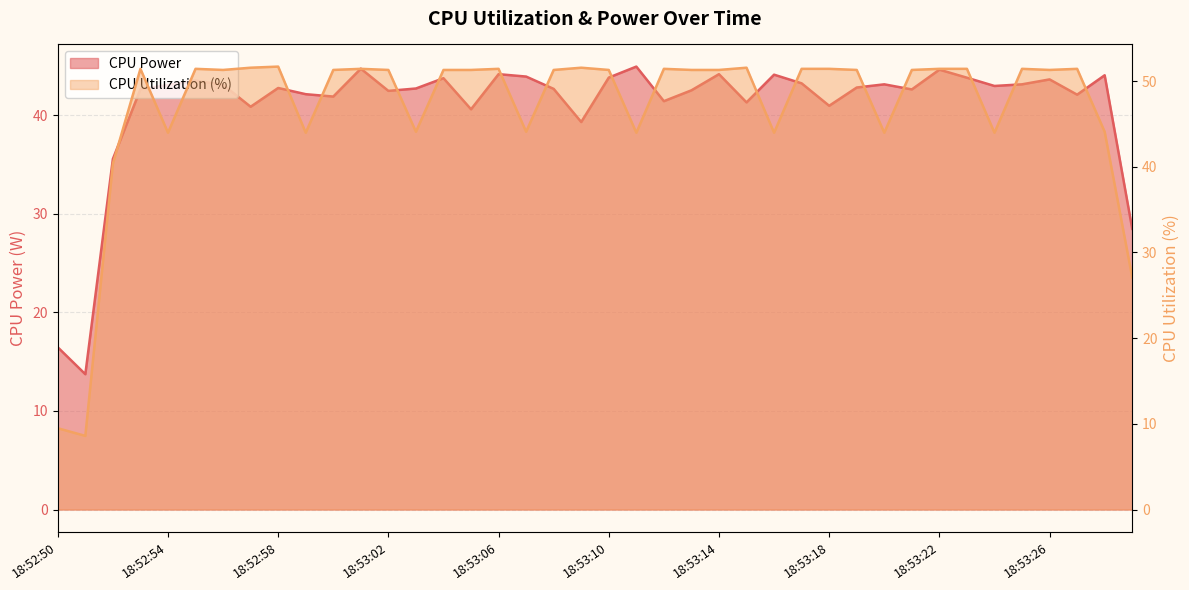

Count the number of categories in the chart.

40